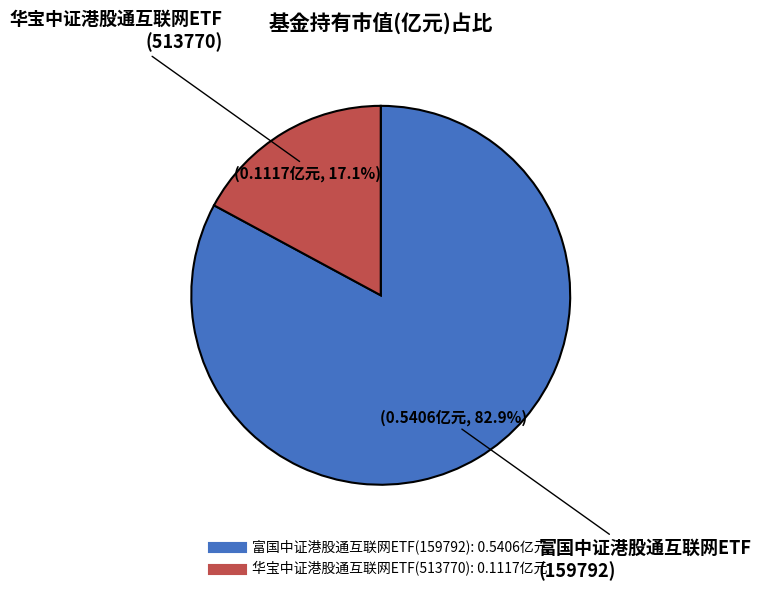

Is there a majority slice in this chart?

Yes